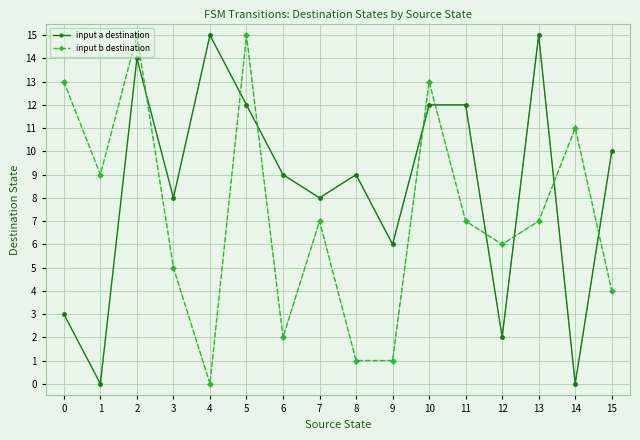

Rank the series at 13 from lowest to highest value.

input b destination, input a destination